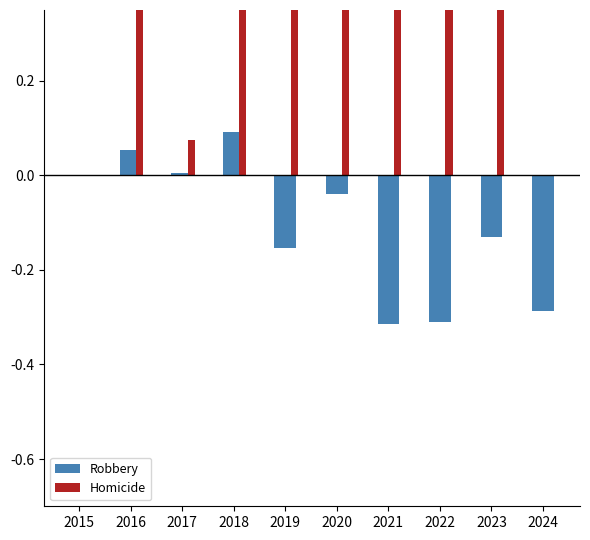

Which series has the largest range (max minus min)?

Homicide